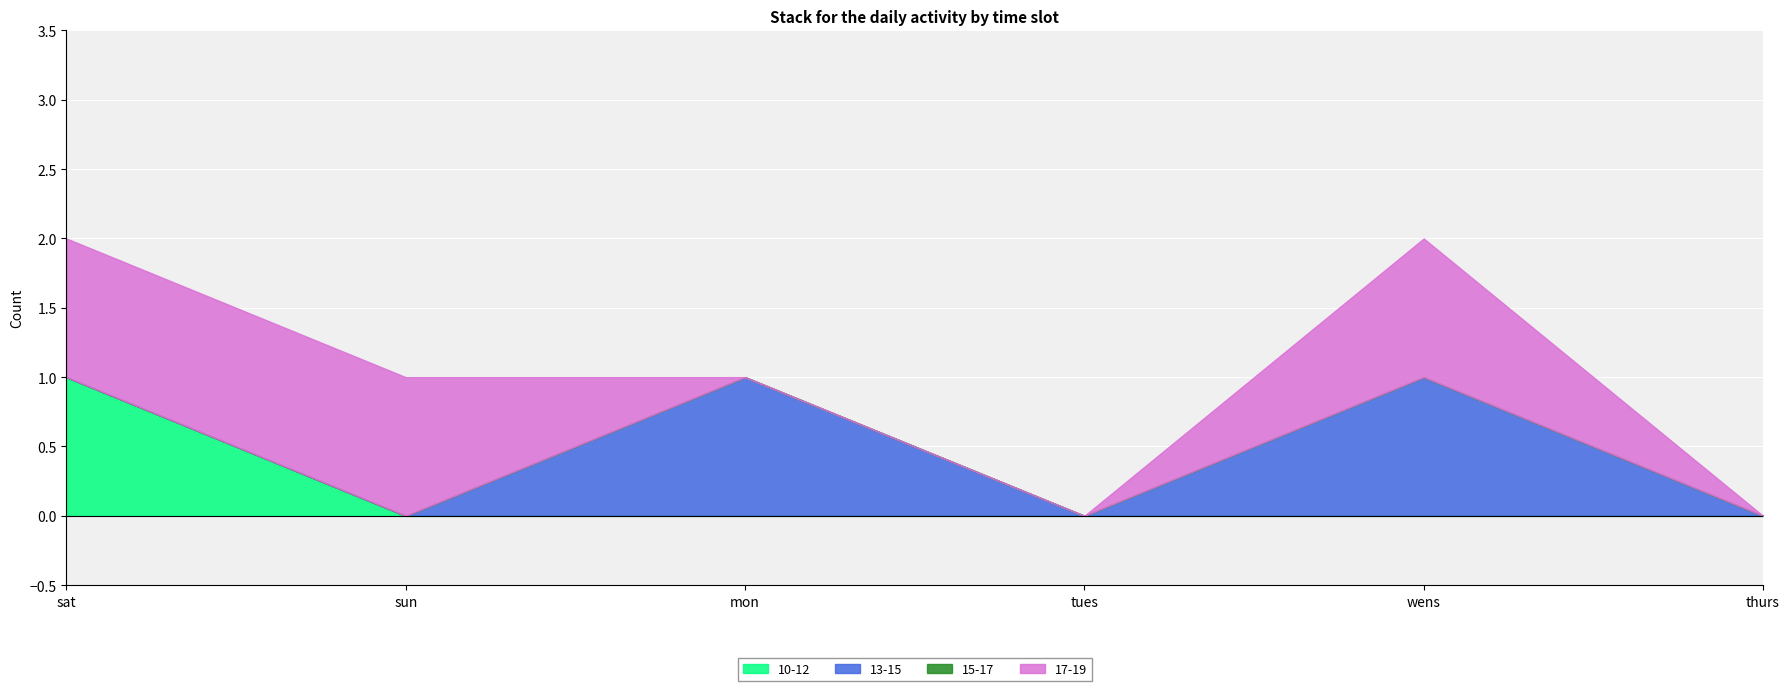

Reading left to right, transcribe all the data shown in this chart.

10-12: 1	0	0	0	0	0
13-15: 0	0	1	0	1	0
15-17: 0	0	0	0	0	0
17-19: 1	1	0	0	1	0